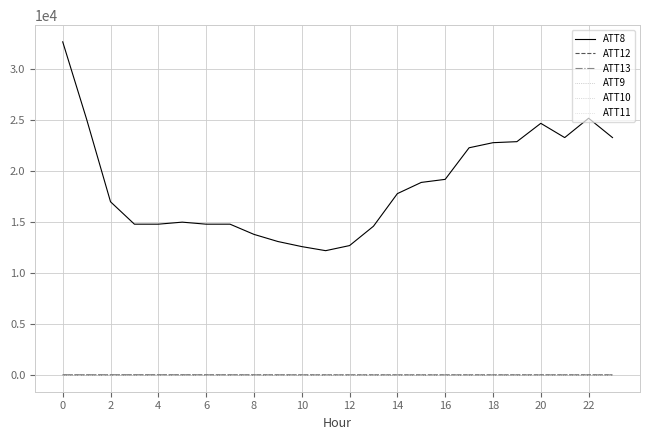

Is this an area chart (filled region under the line)?

No